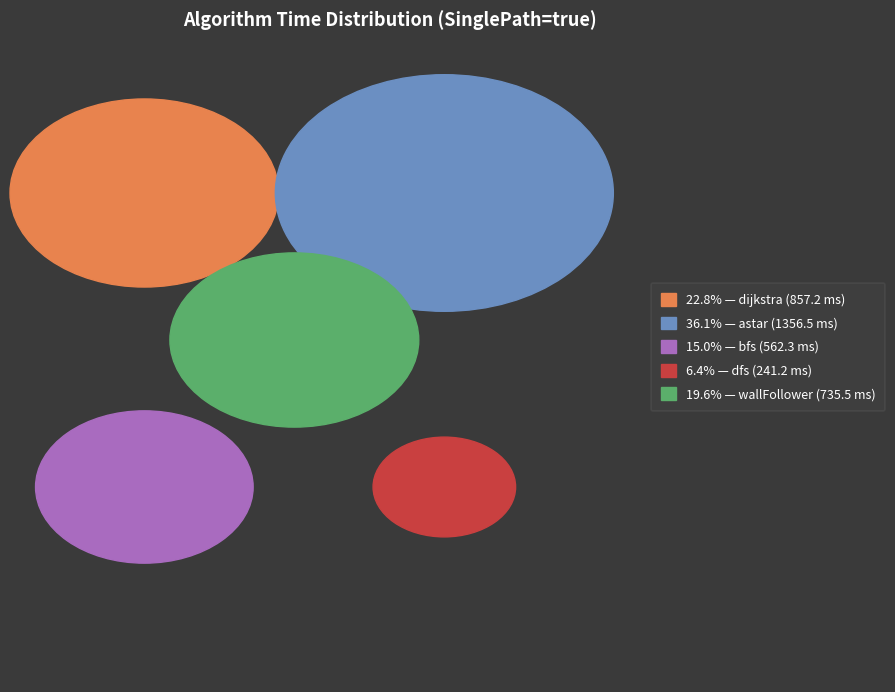

To the nearest percent, what portion does astar represent?

36%